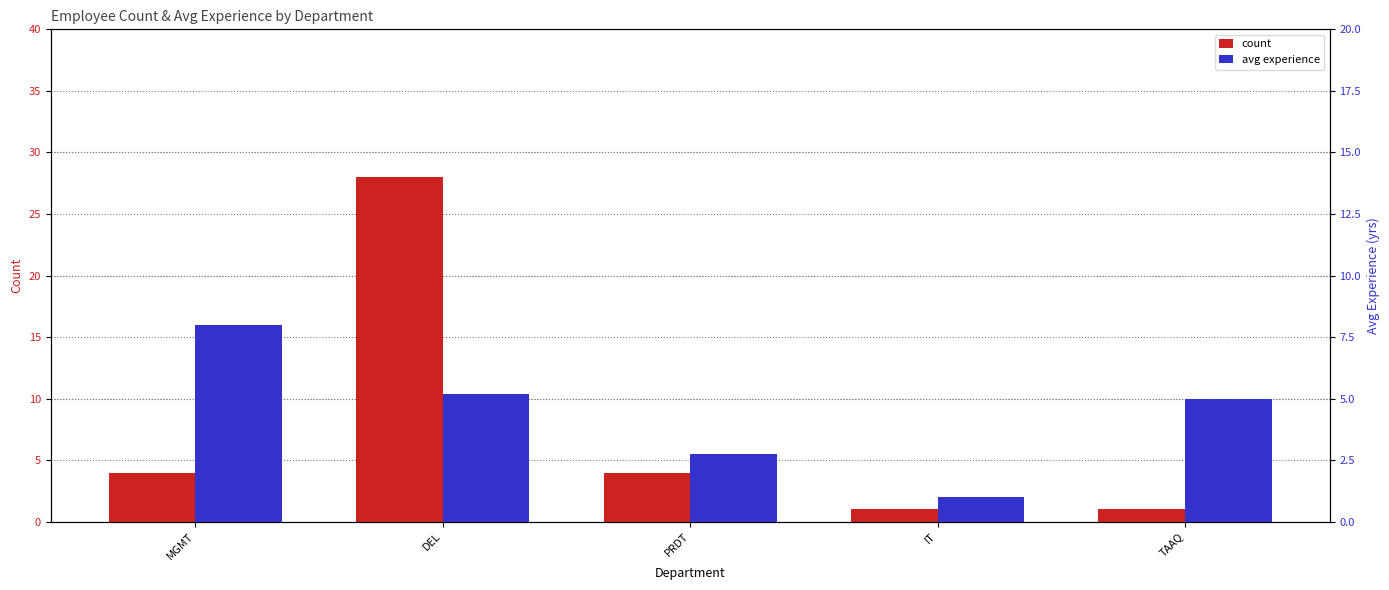

How many distinct data groups are displayed?

2